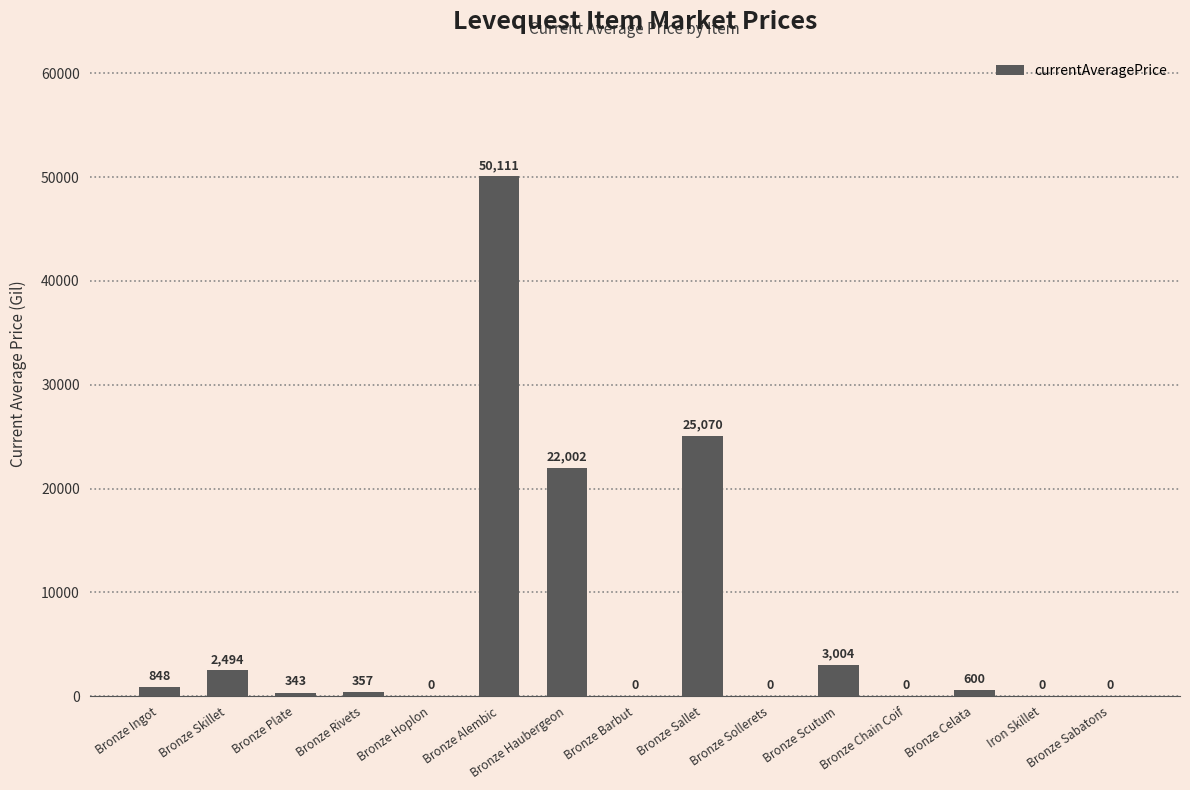

How many categories are shown in the chart?

15